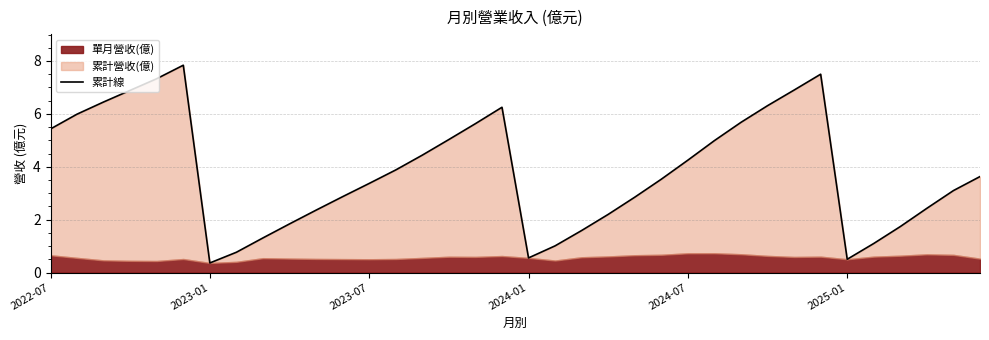

What is the value of the 30th point from the left?

7.5